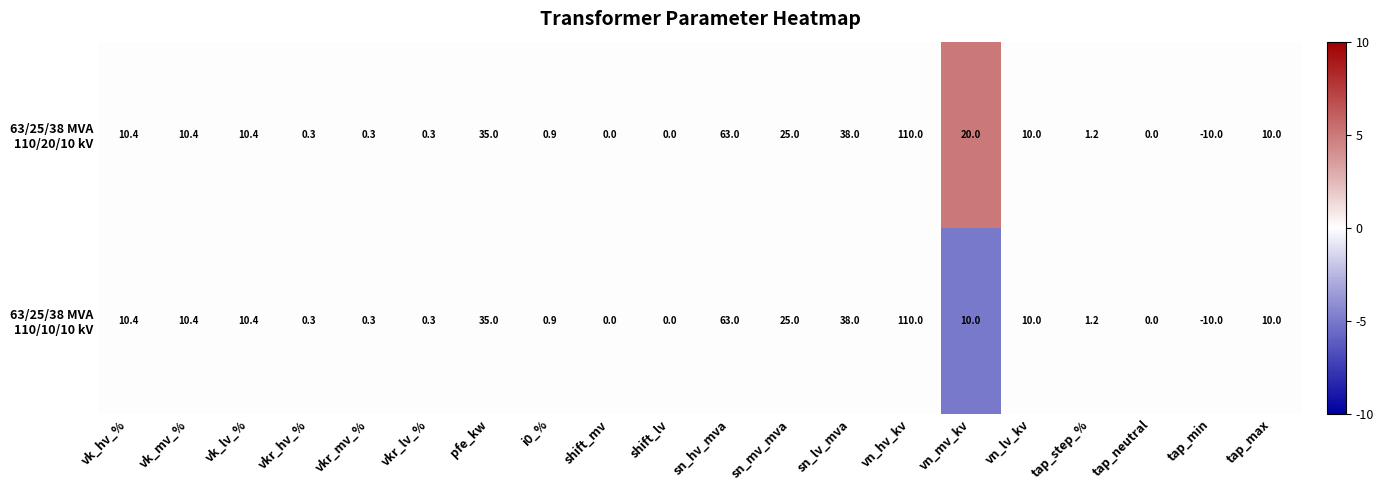

Count the number of categories in the chart.

20